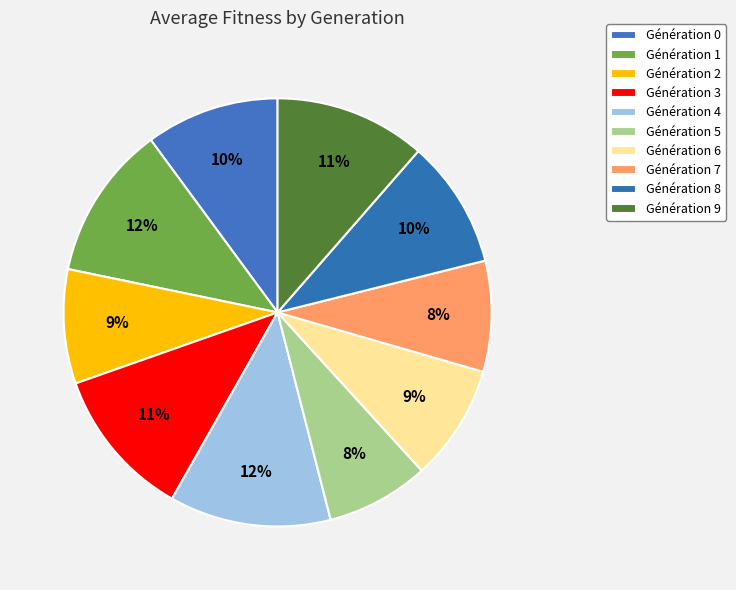

How many segments does this pie chart have?

10